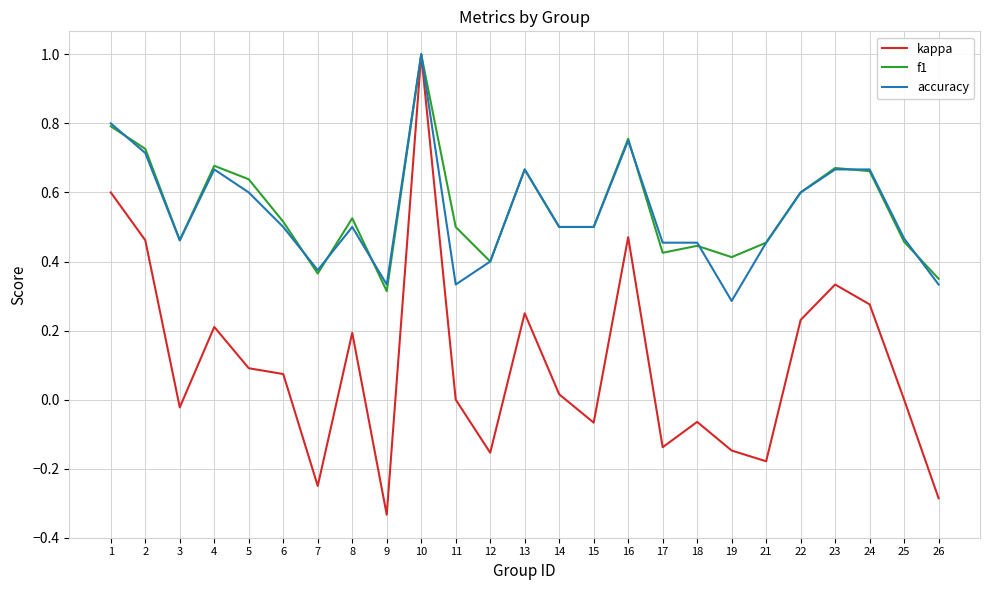

Which series has the widest spread of values?

kappa